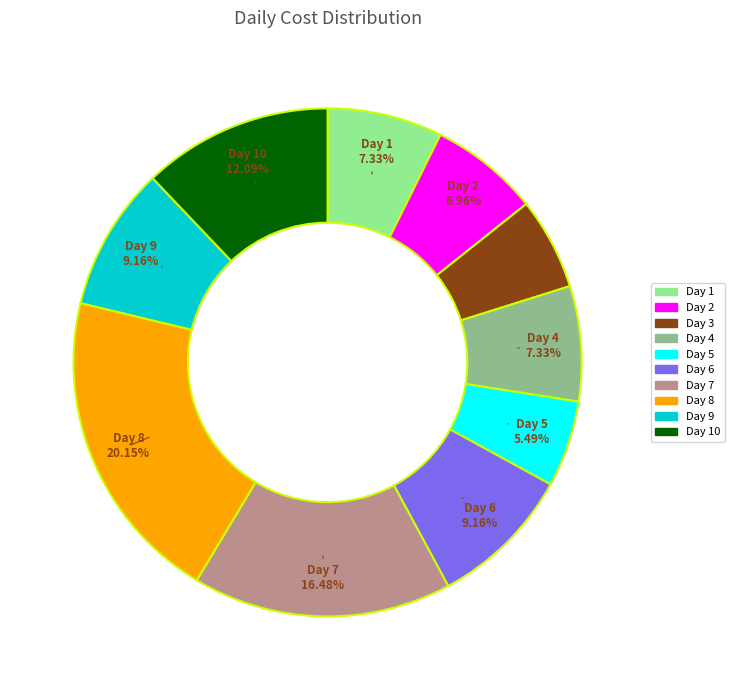

To the nearest percent, what portion does Day 5 represent?

5%